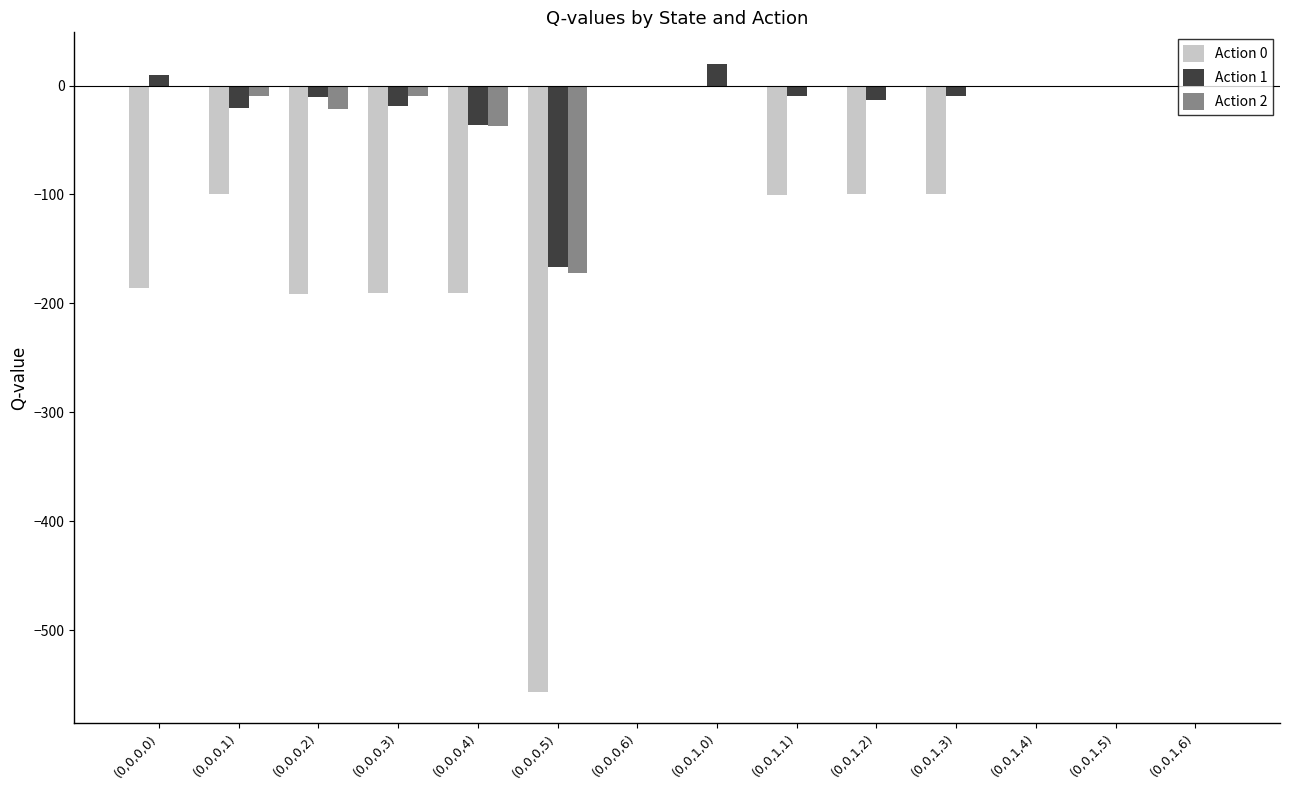

Is the value of Action 0 at (0,0,1,1) greater than the value of Action 1 at (0,0,1,2)?

No